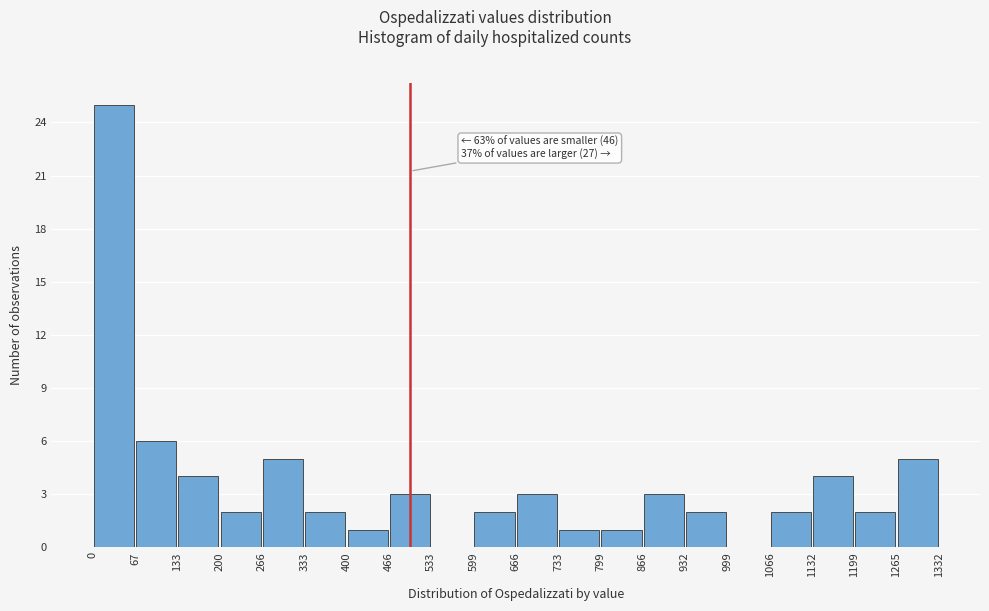

Which range on the x-axis has the tallest bar?

0 to 67